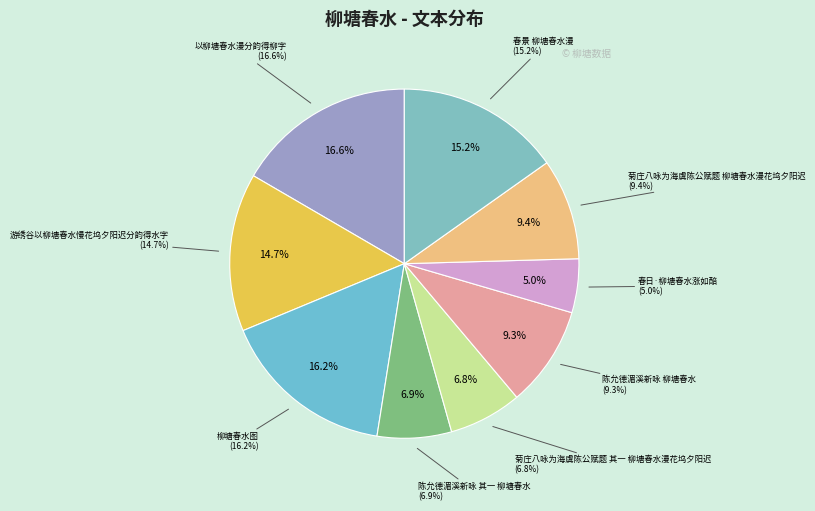

How much of the chart is everything except 春日·柳塘春水涨如醅?

95.0%